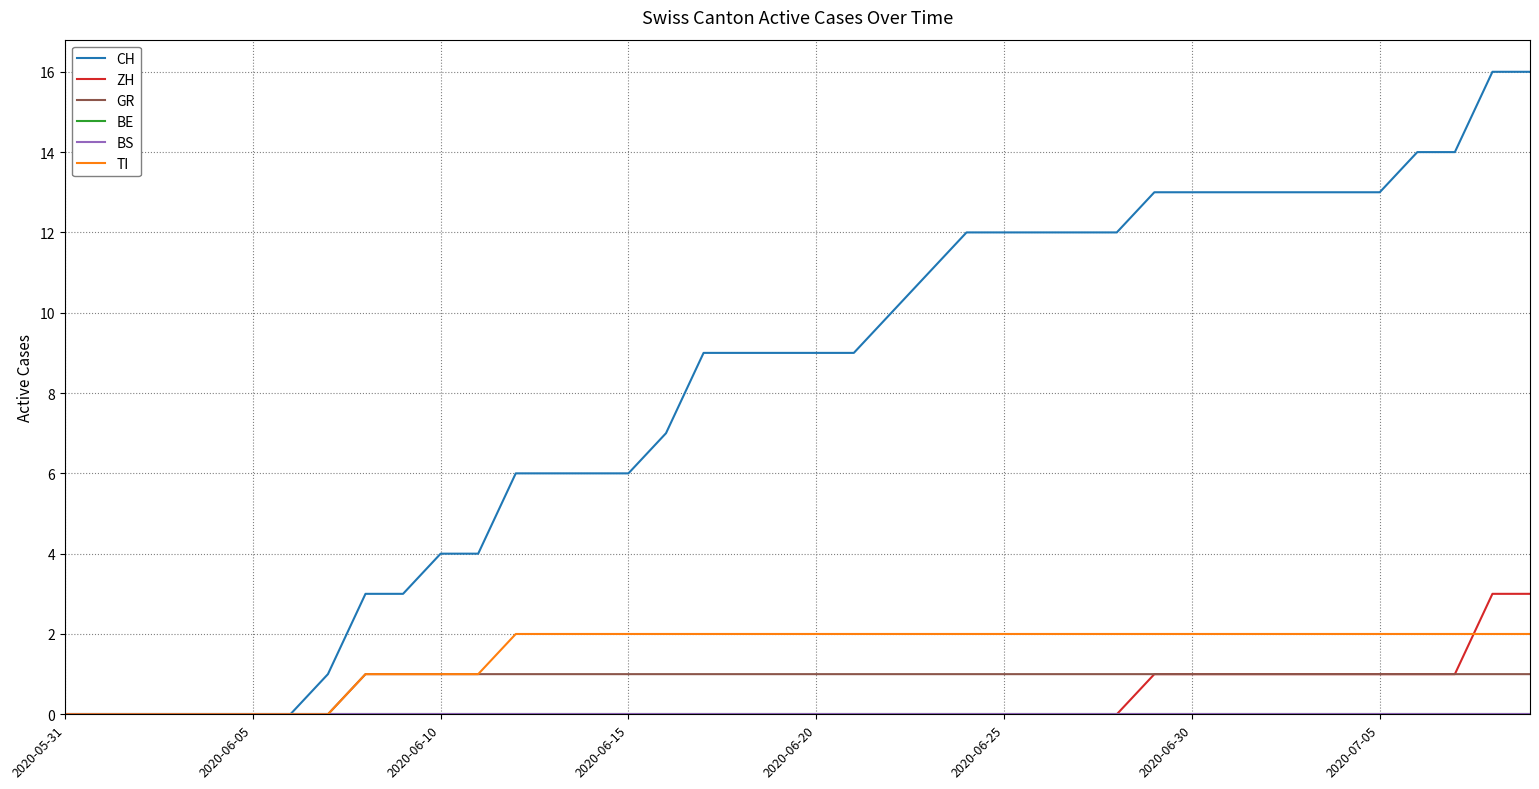

True or false: GR and ZH cross at least once.

False